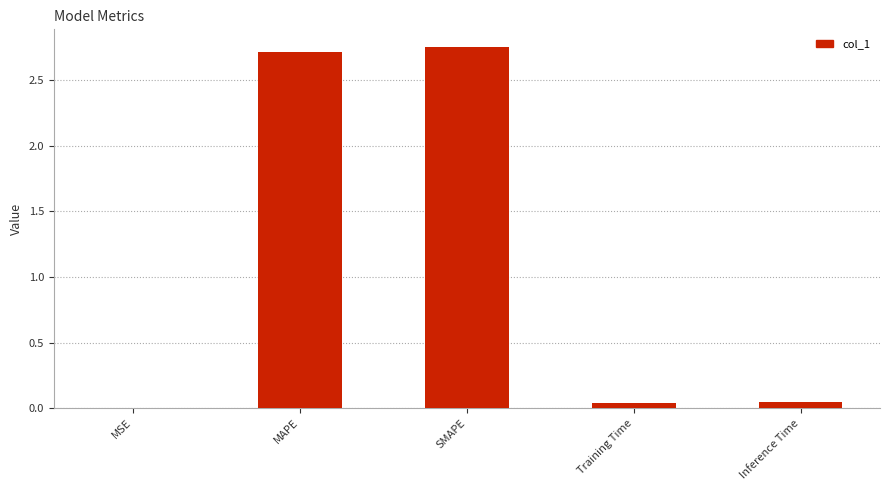

Between Inference Time and MAPE, which is larger?

MAPE